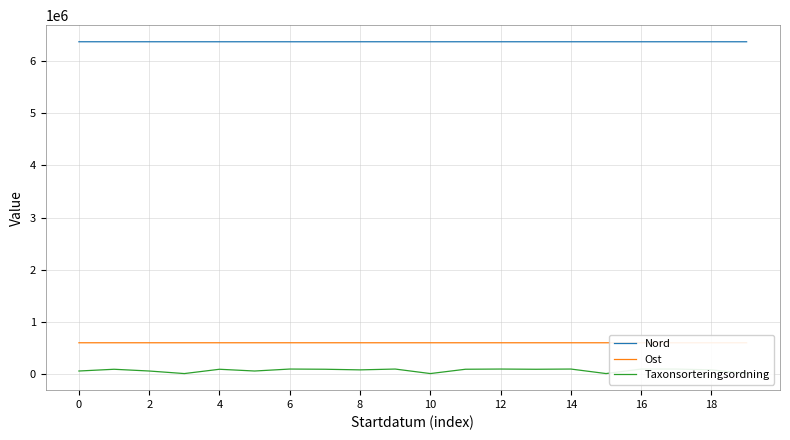

How many data points in Nord are above 6371743?

9